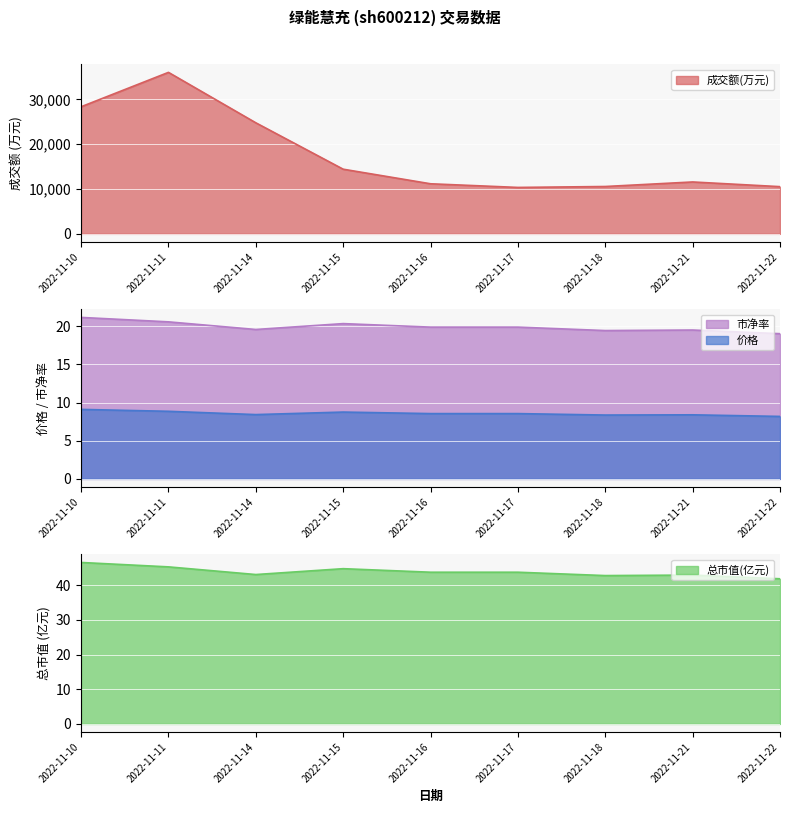

What is the value of the 价格 point at the 6th from the left?

8.6